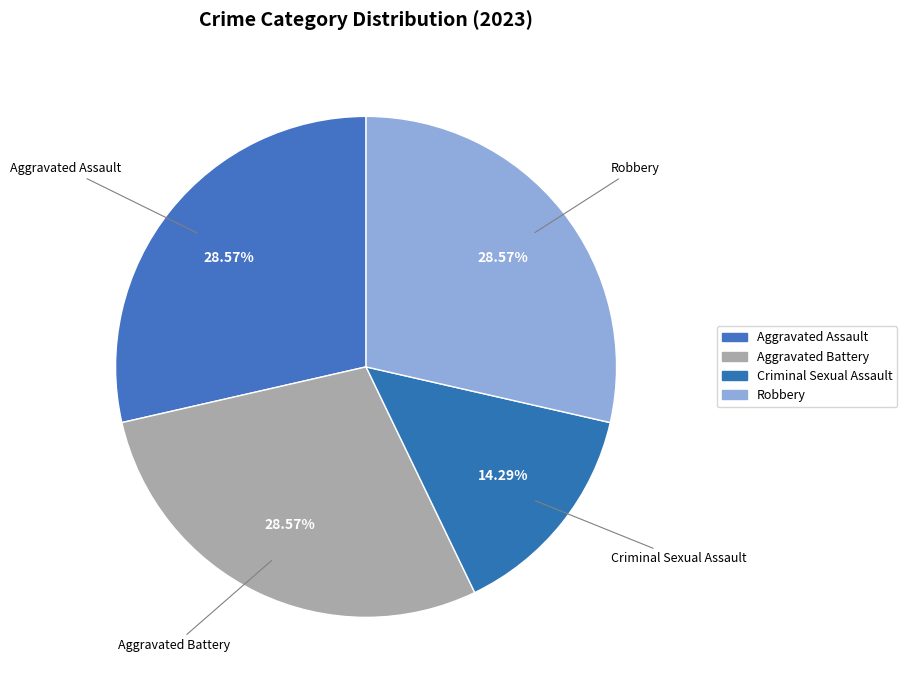

Does Criminal Sexual Assault account for over 50% of the chart?

No